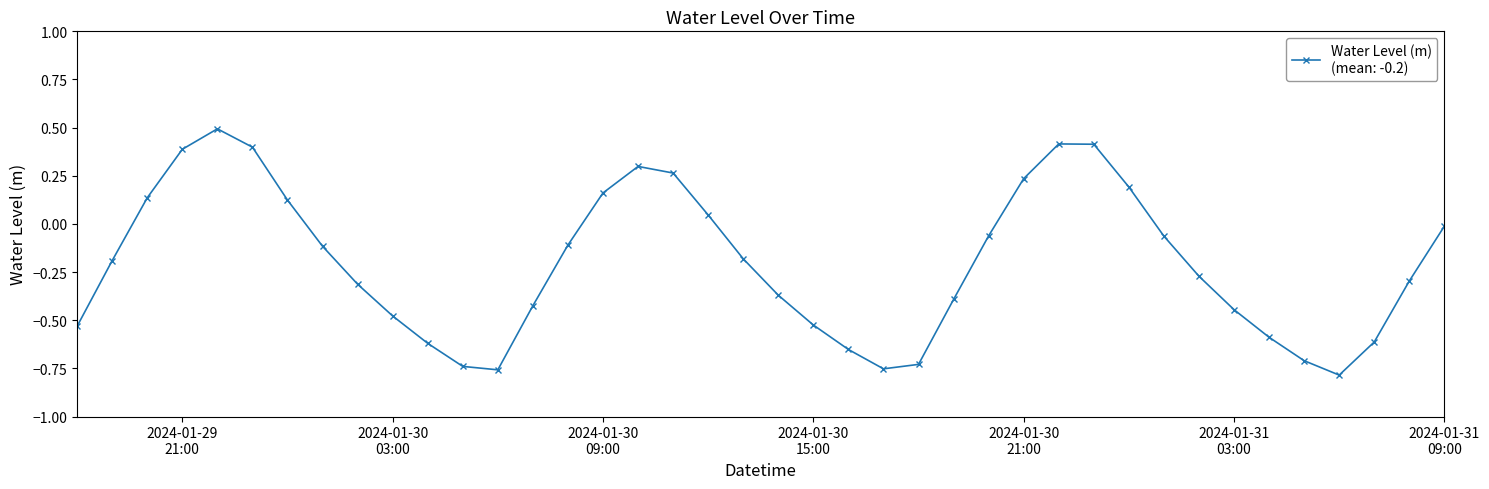

How many points are higher than both their immediate neighbors (excluding endpoints)?

3